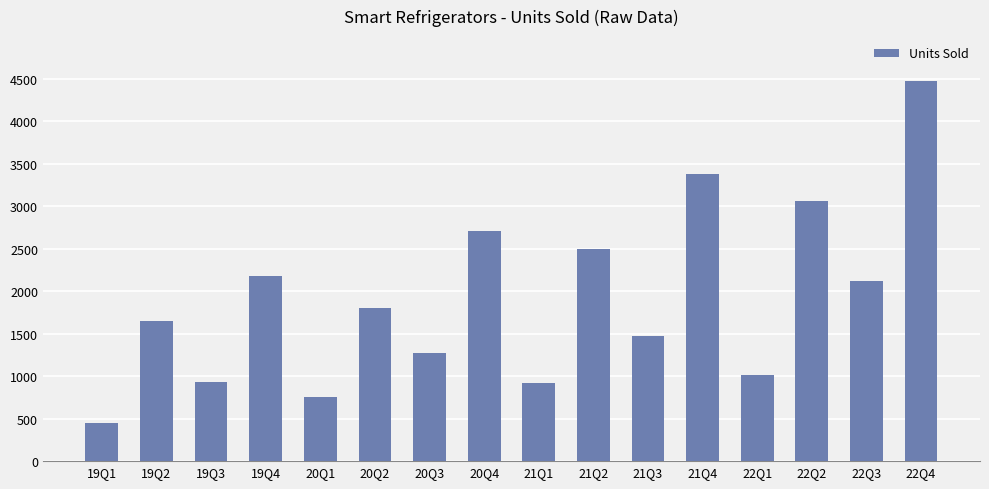

Where does the data first go above 1801?

19Q4